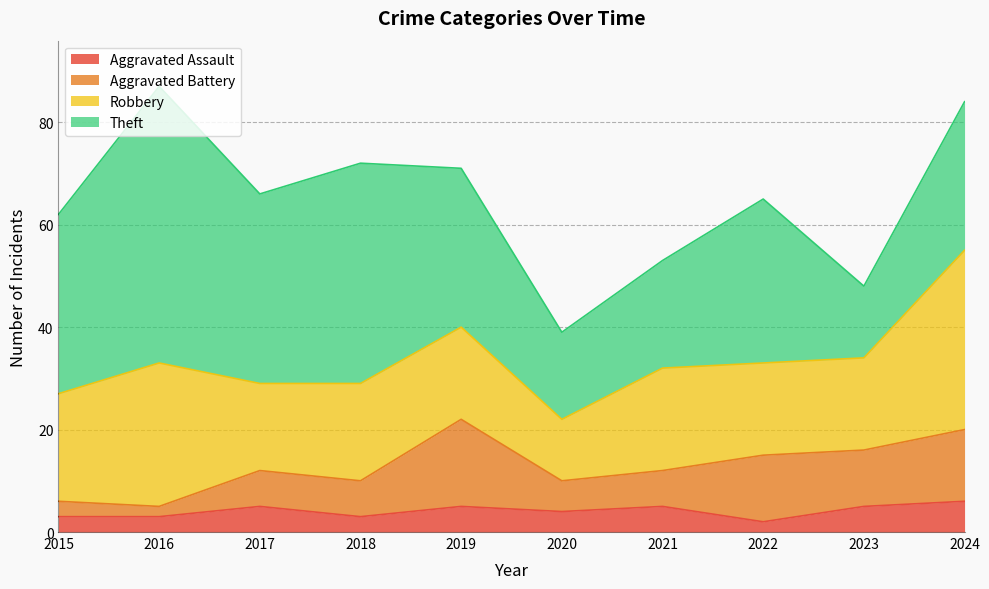

What is the difference between the maximum and minimum values in the Aggravated Assault series?

4